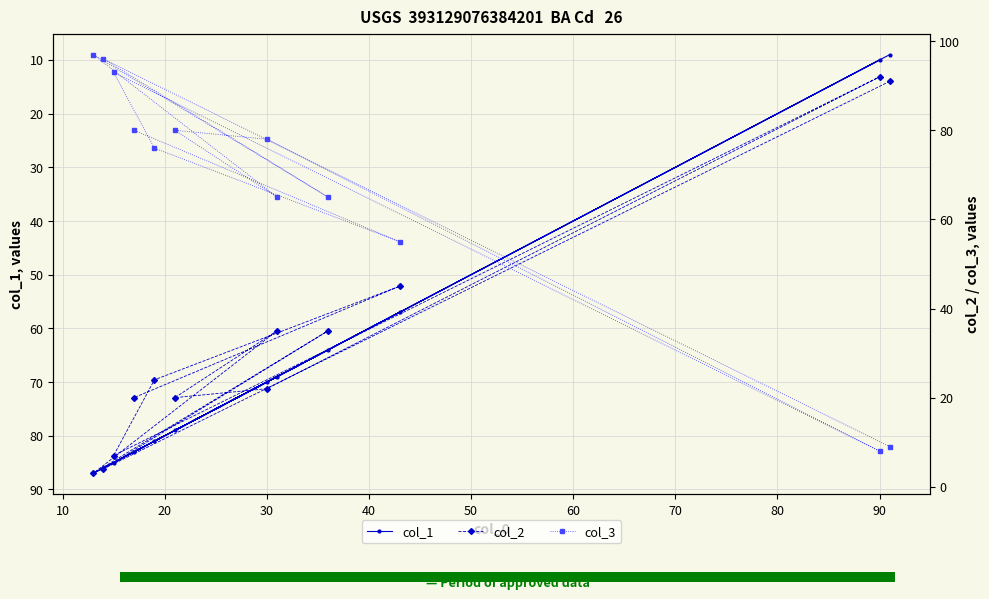

What position from the left is 30?

4